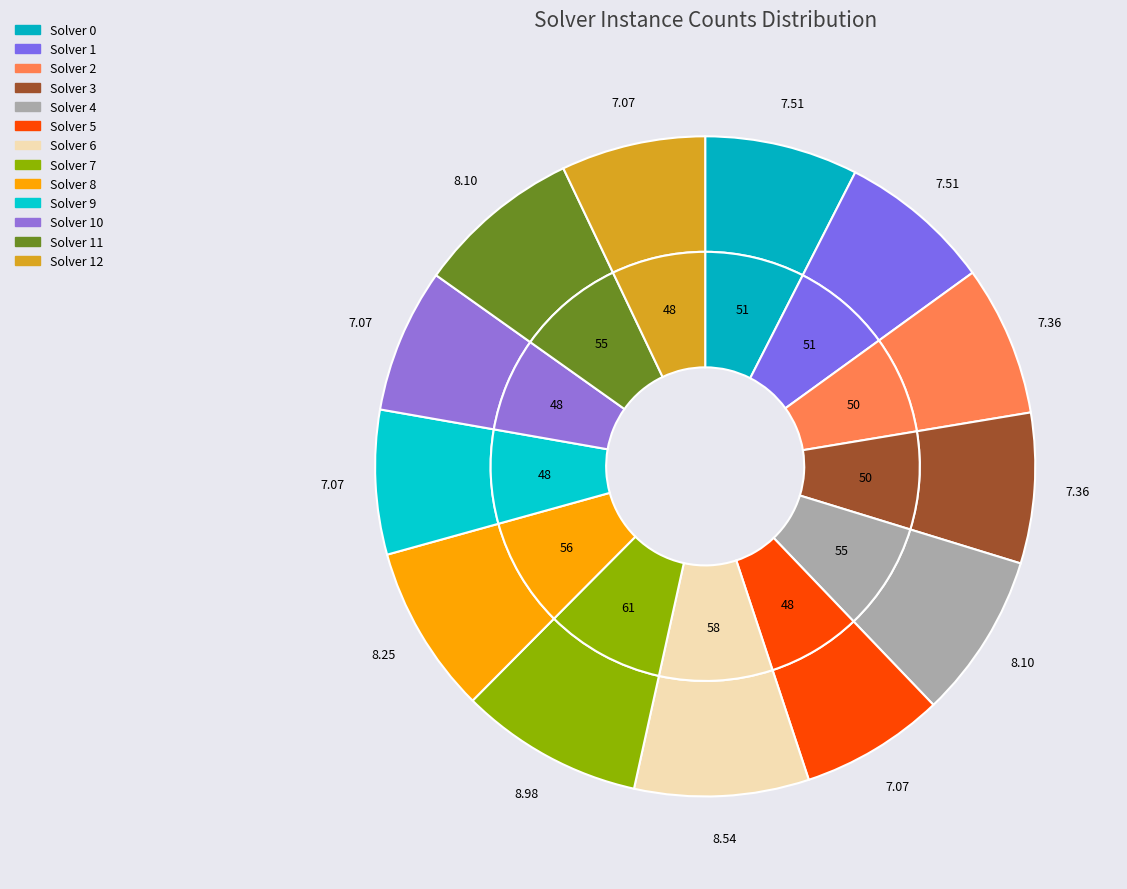

Rank the categories by value from highest to lowest.

7, 6, 8, 4, 11, 0, 1, 2, 3, 5, 9, 10, 12